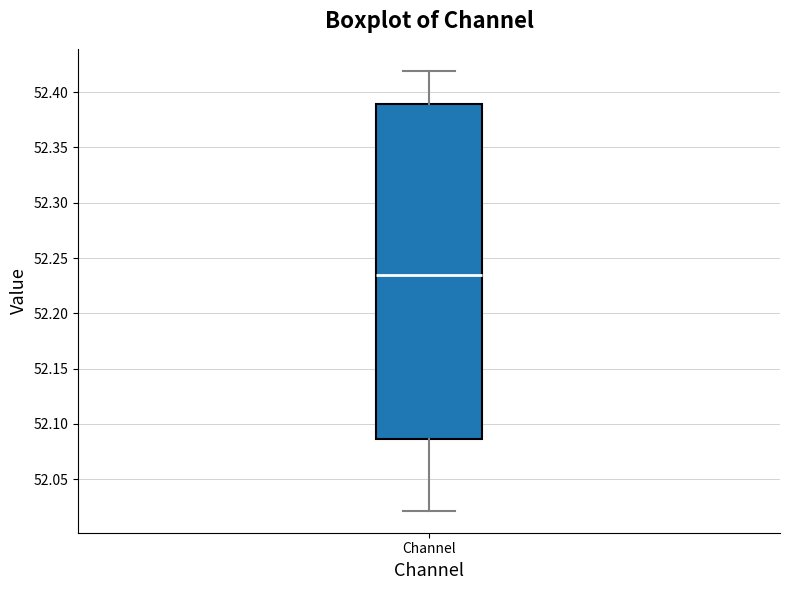

Read this box plot against the y-axis: the position of the median line, the range covered by the box, and the ends of both whiskers. The values are not printed on the chart, so give them approximately, as read against the axis.

median 52.235, box 52.085 to 52.390, whiskers 52.020 to 52.420